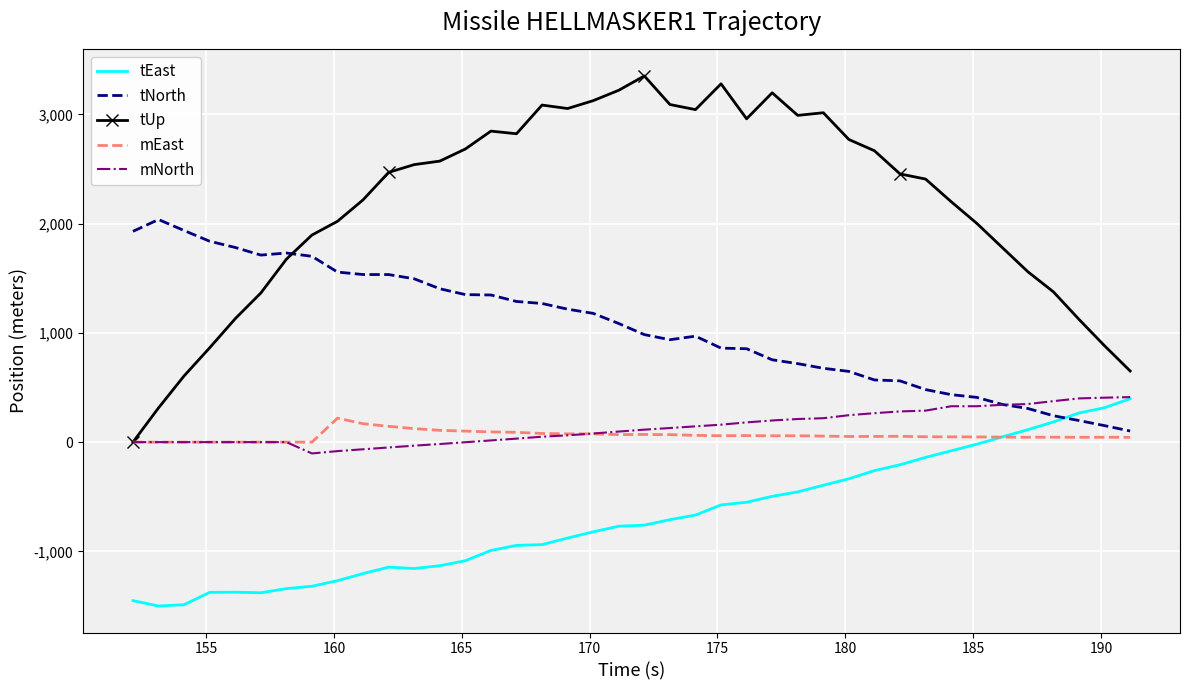

Which series has the widest spread of values?

tUp